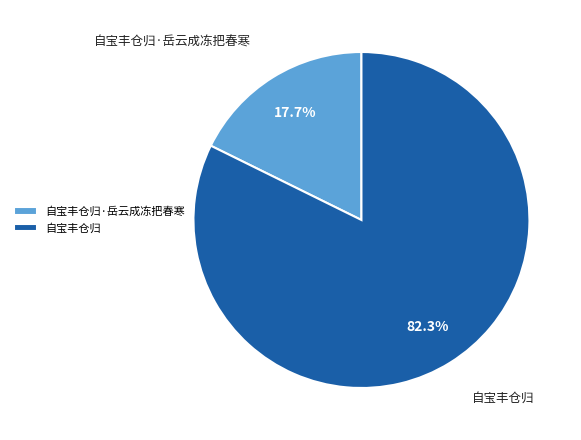

How many segments does this pie chart have?

2